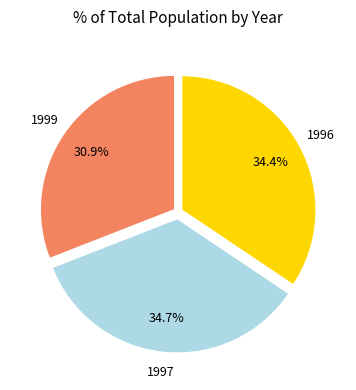

Is there a majority slice in this chart?

No